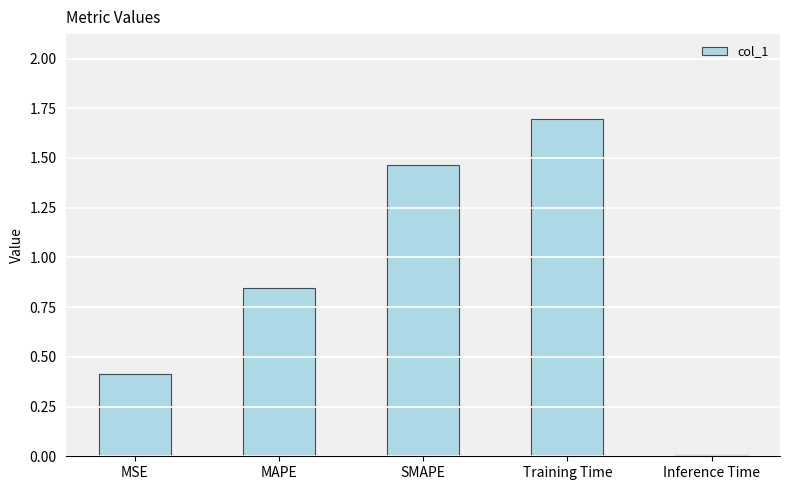

What is the label of the 4th bar from the left?

Training Time